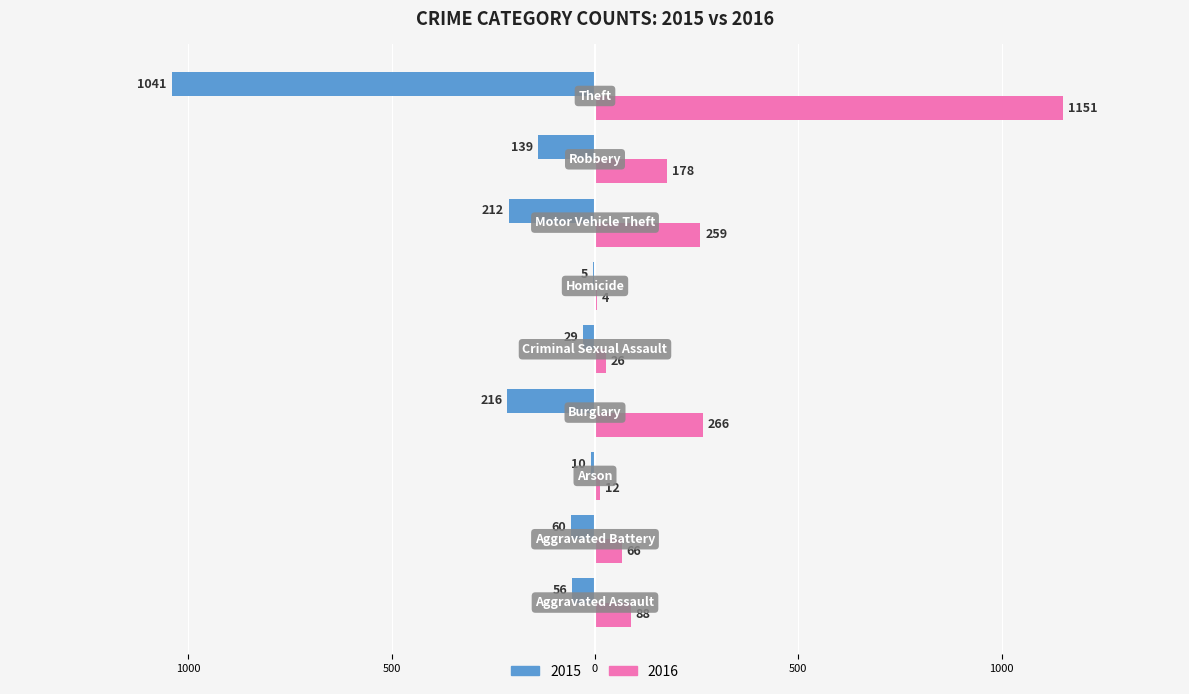

Which series has the largest total across all categories?

2016